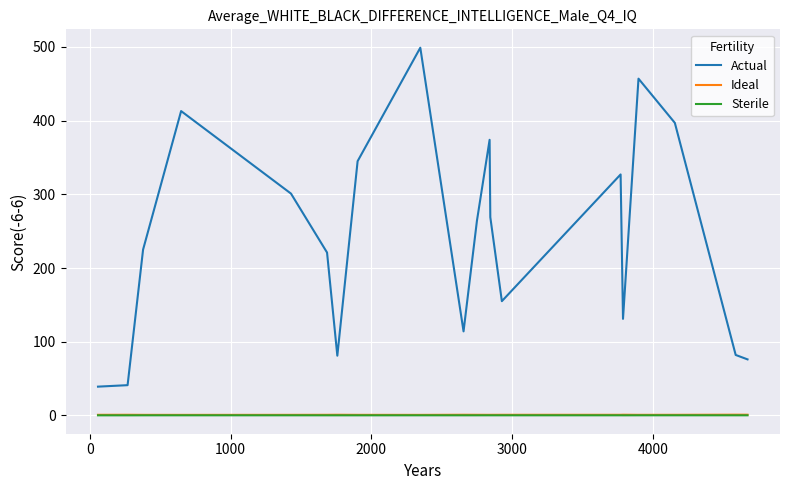

True or false: Actual has more than 0 interior local peaks.

True